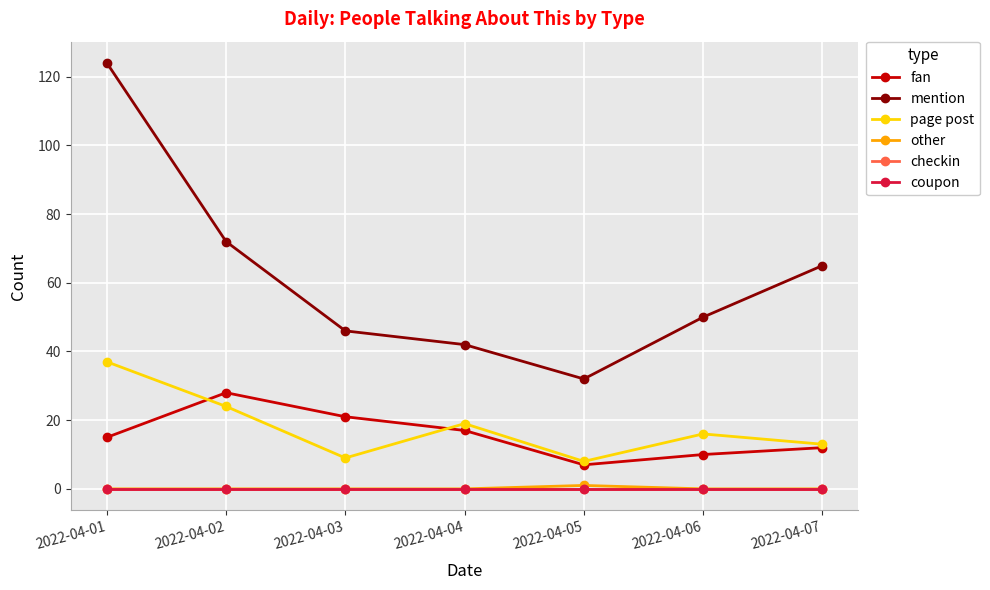

Does the chart have visible grid lines?

Yes